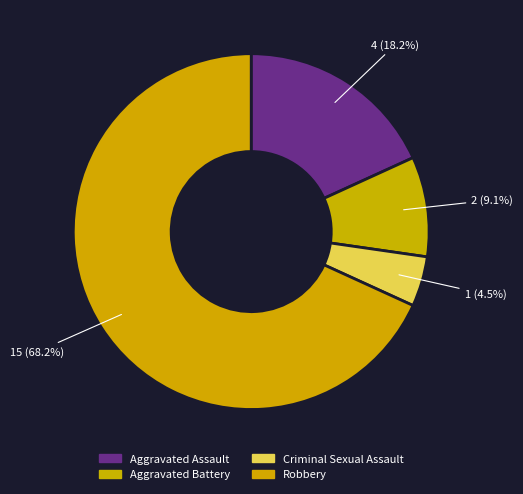

Which category has the biggest portion of the pie?

Robbery